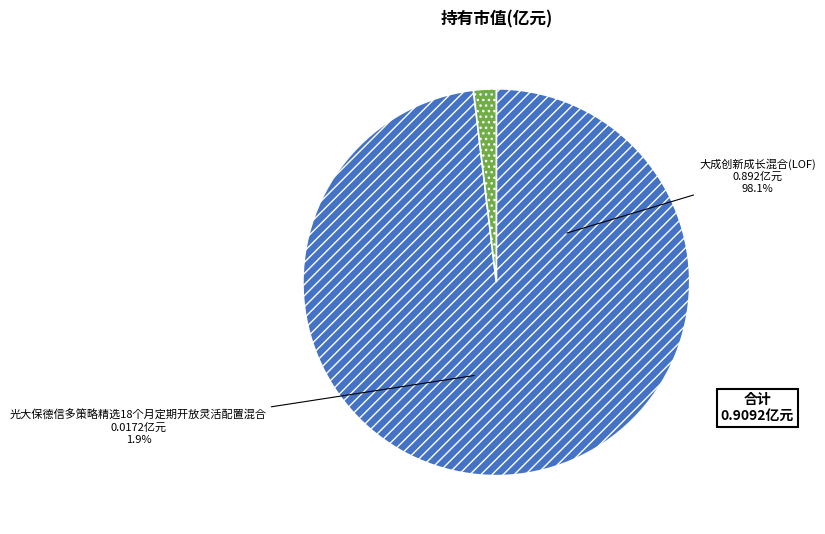

To the nearest percent, what percentage of the pie is 光大保德信多策略精选18个月定期开放灵活配置混合?

2%